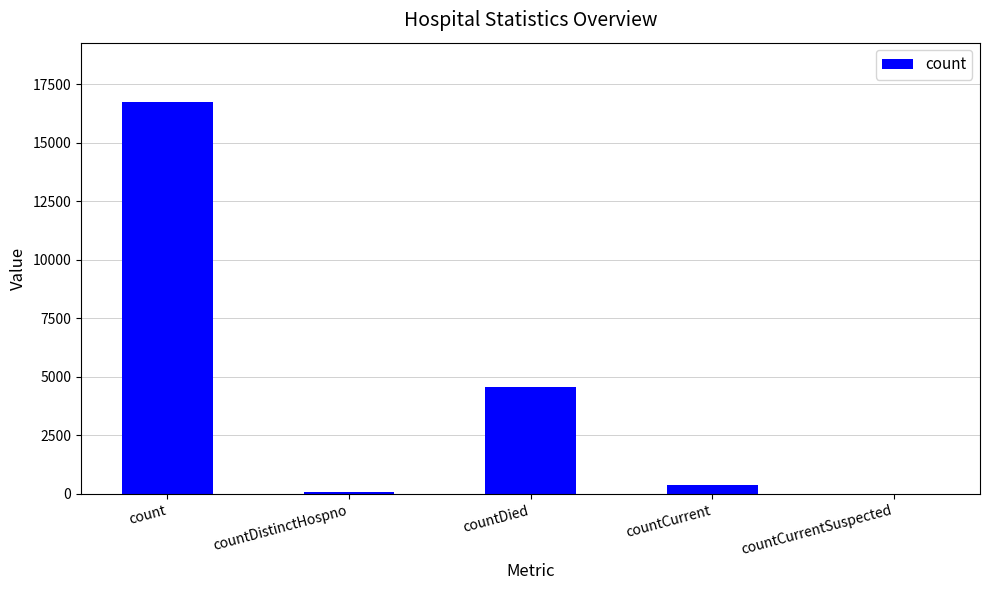

Which label corresponds to the largest value in the chart?

count